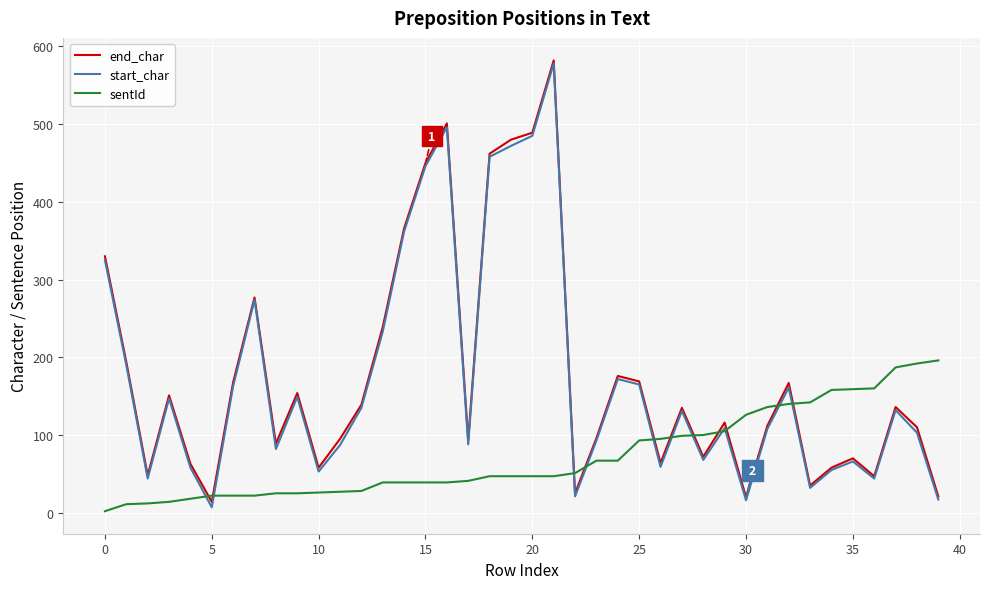

What is the highest value of the end_char series?

582